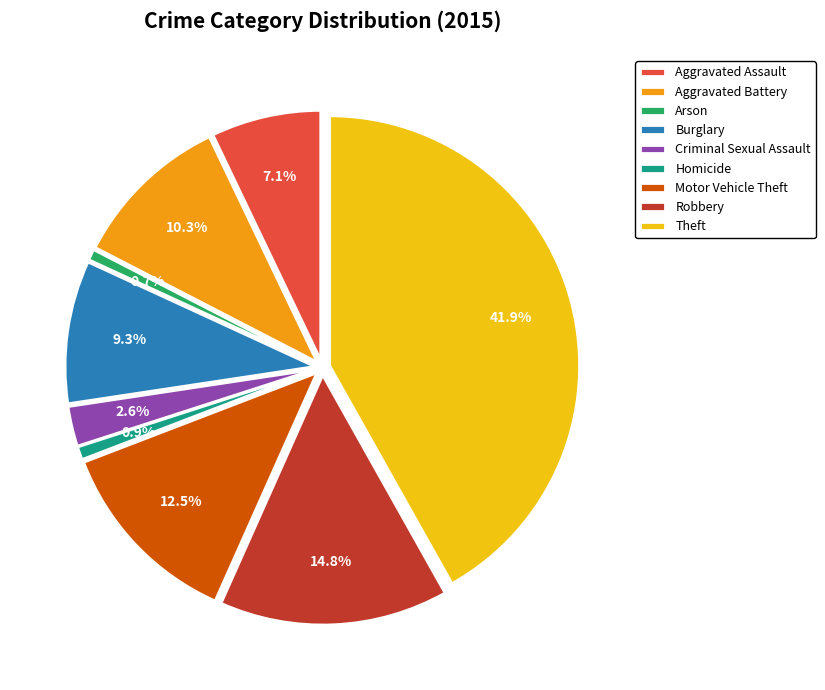

The Robbery slice represents 8% of the pie. True or false?

False